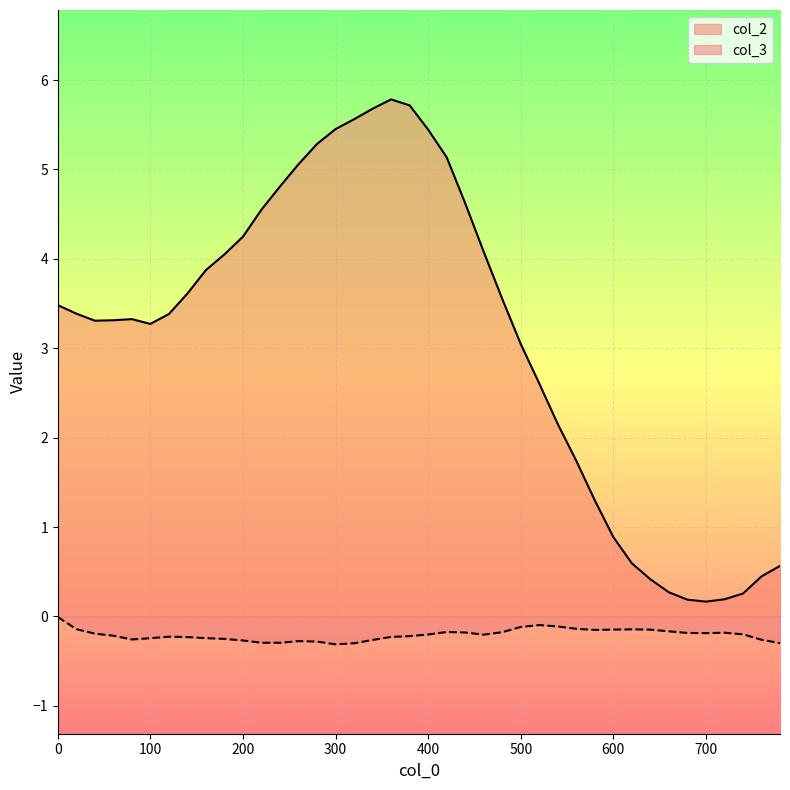

How many interior local valleys does the col_3 series have?

6